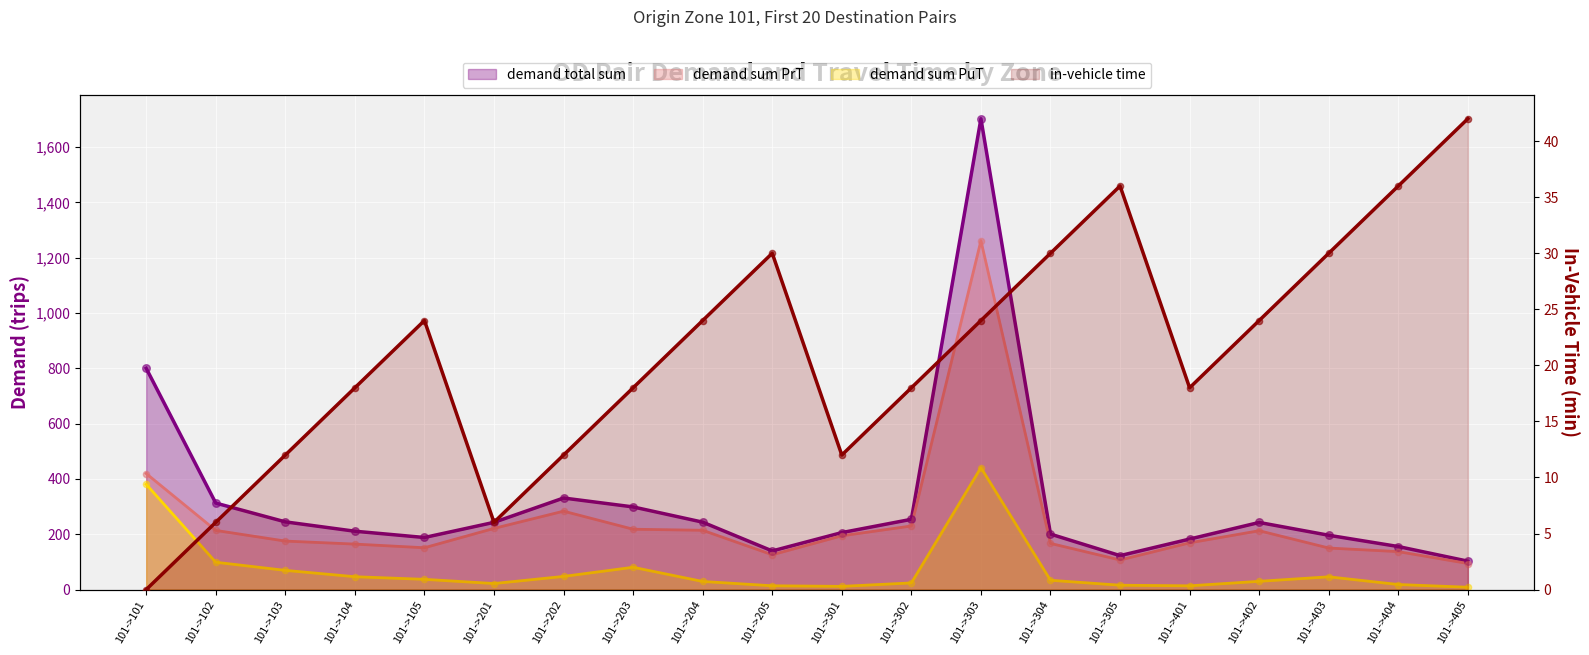

What are all the series names shown in the legend?

demand total sum, demand sum PrT, demand sum PuT, in-vehicle time